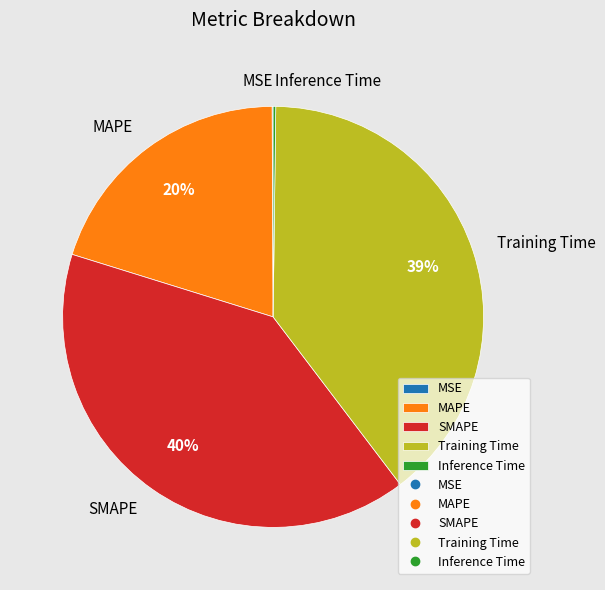

Which has a higher value, Training Time or SMAPE?

SMAPE